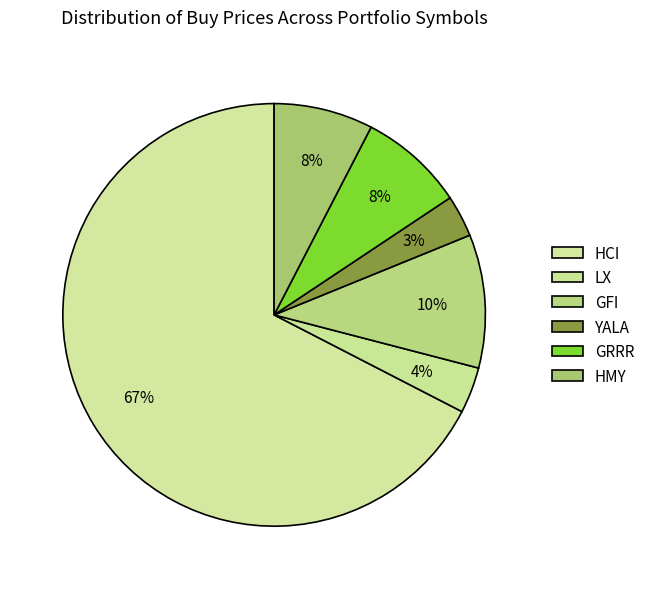

How many segments does this pie chart have?

6